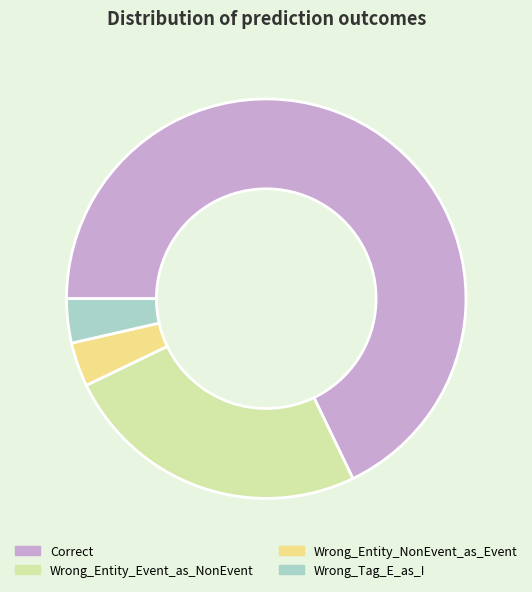

How many segments does this pie chart have?

4